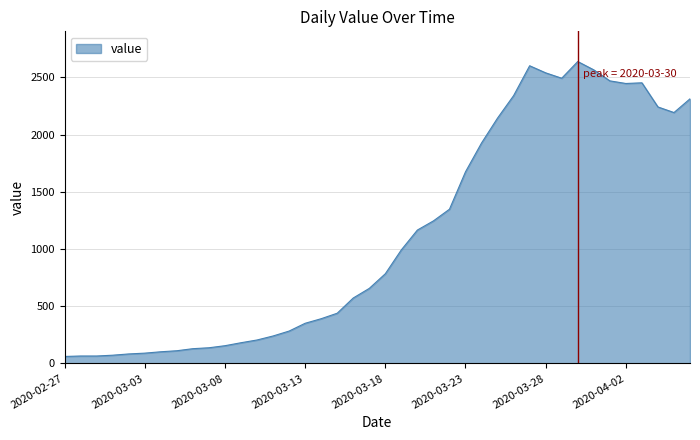

What is the difference between the maximum and minimum values?

2578